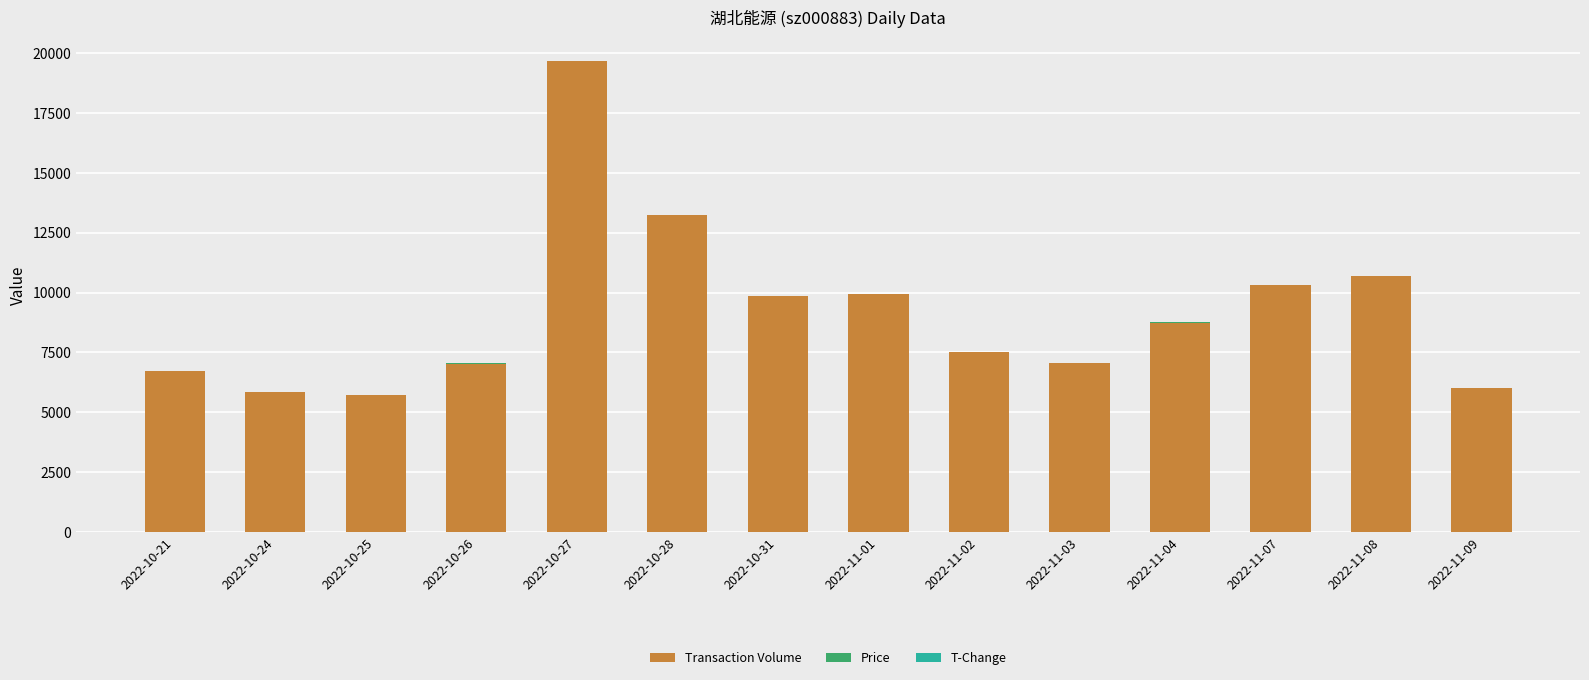

What is the total value across all series at 2022-10-25?

5726.7